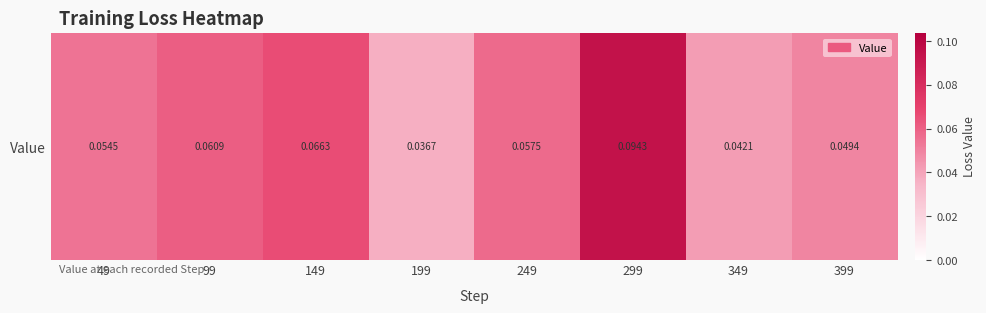

At which label is the value closest to 0?

199